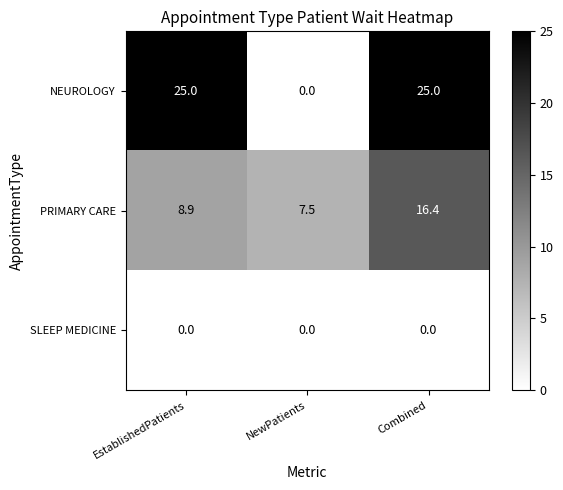

What is the difference between the highest and lowest values at Combined?

25.0